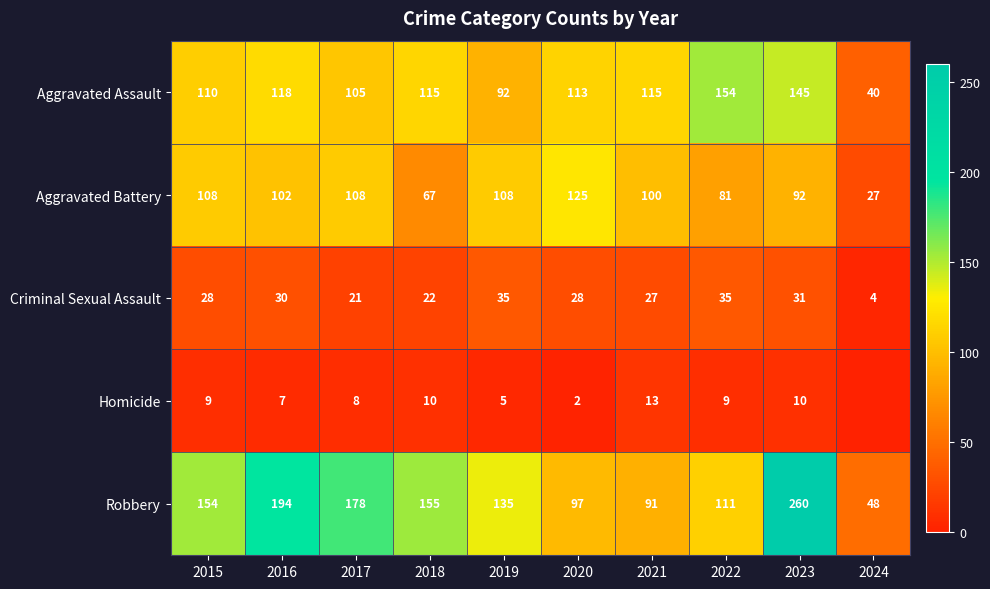

Is the value of Aggravated Assault at 2023 greater than the value of Homicide at 2018?

Yes